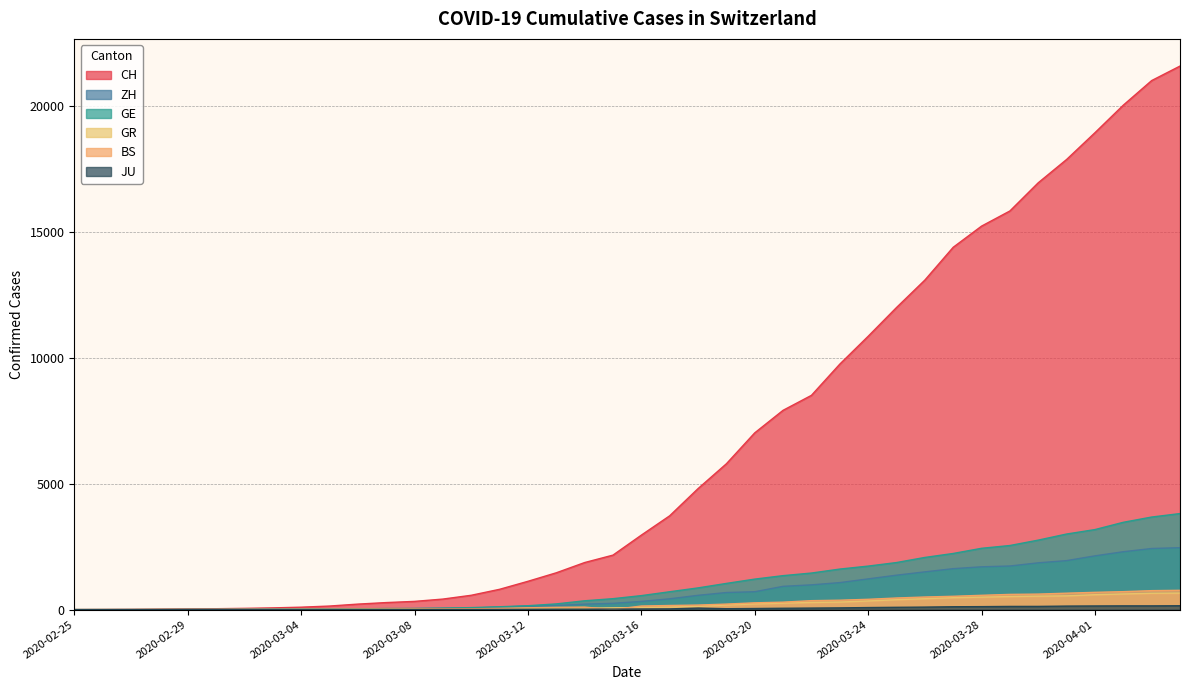

Which series ends up on top after the final intersection of JU and BS?

BS